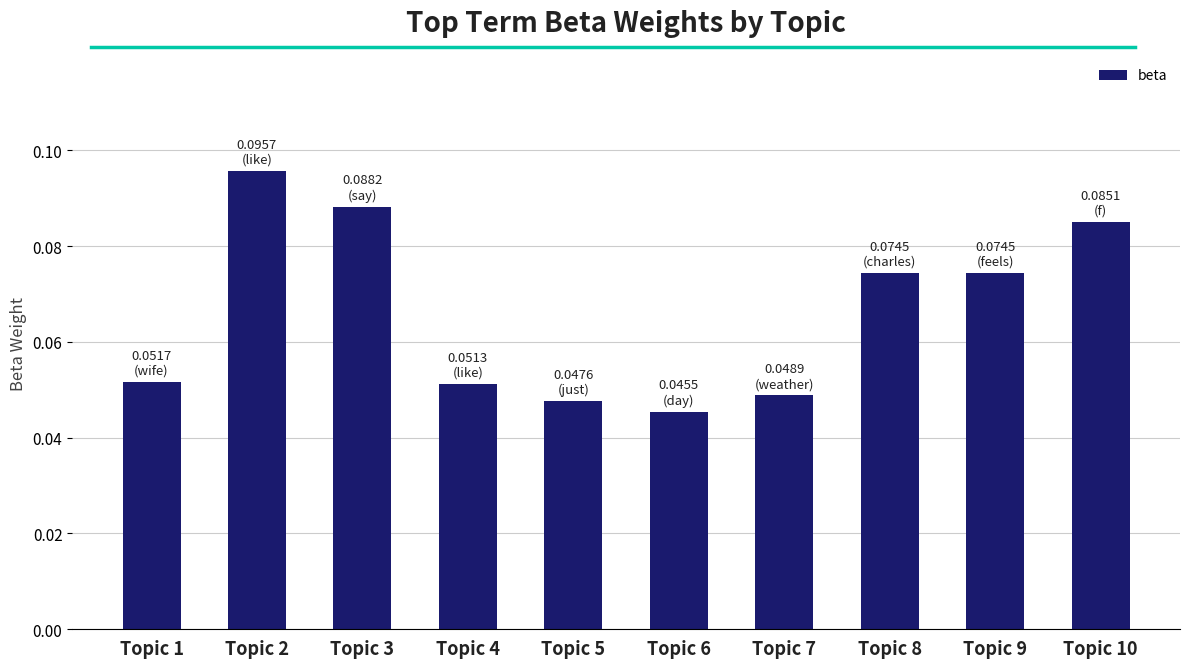

Does the chart contain stacked bars?

No